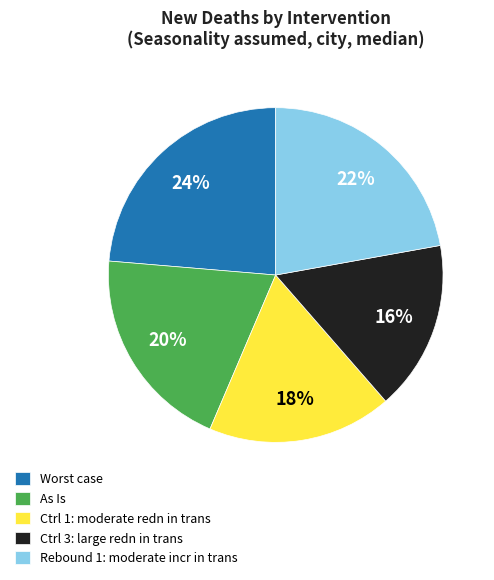

Does any single category account for the majority?

No